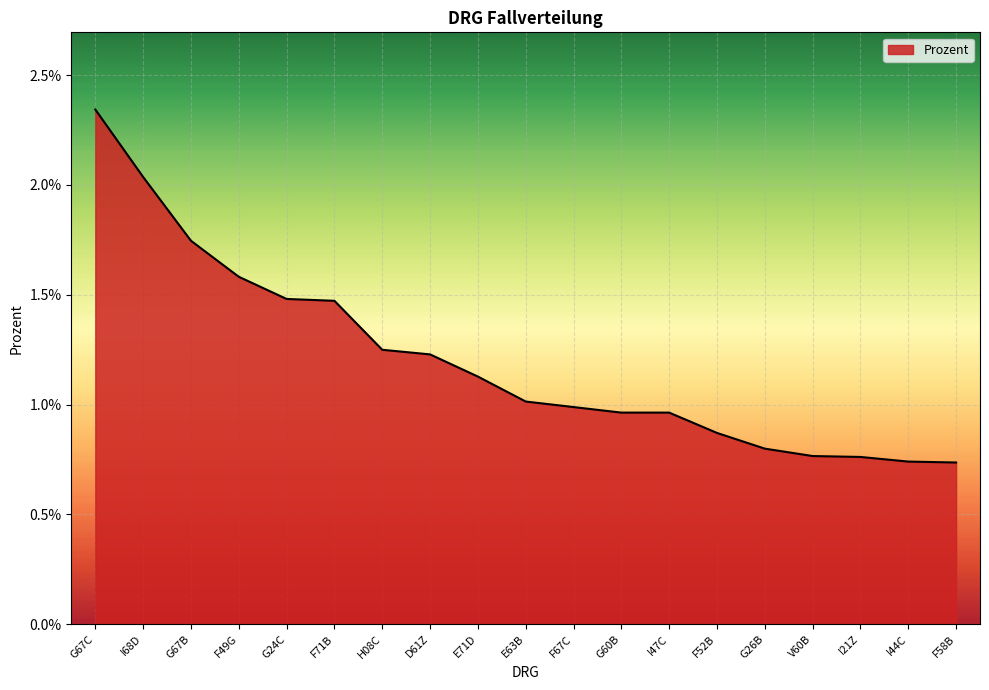

What is the sum of all values?

0.2